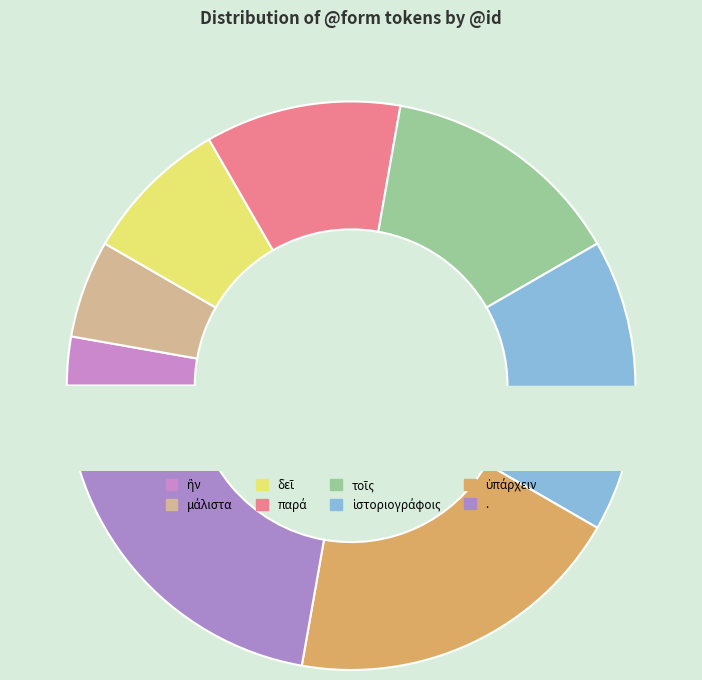

To the nearest percent, what is the average slice percentage?

12%